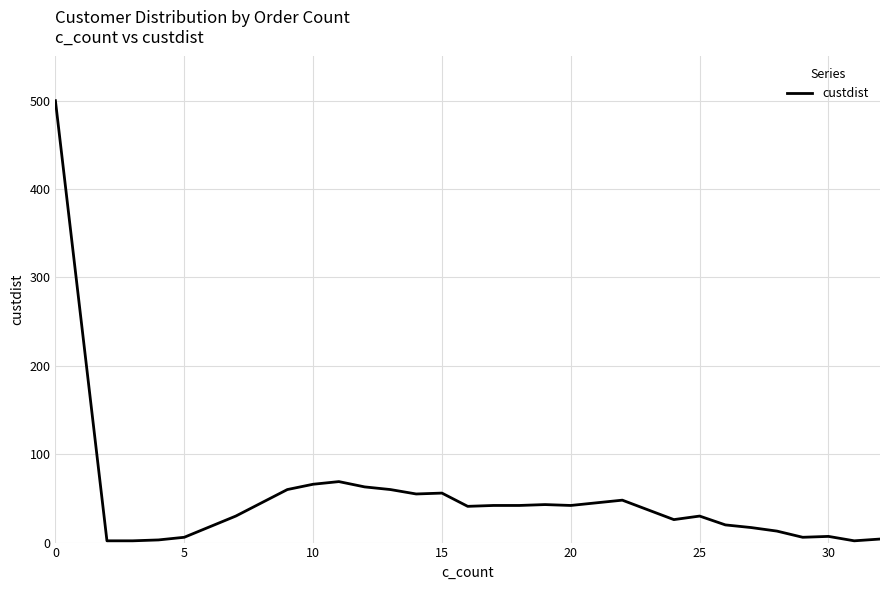

What is the greatest value displayed?

500